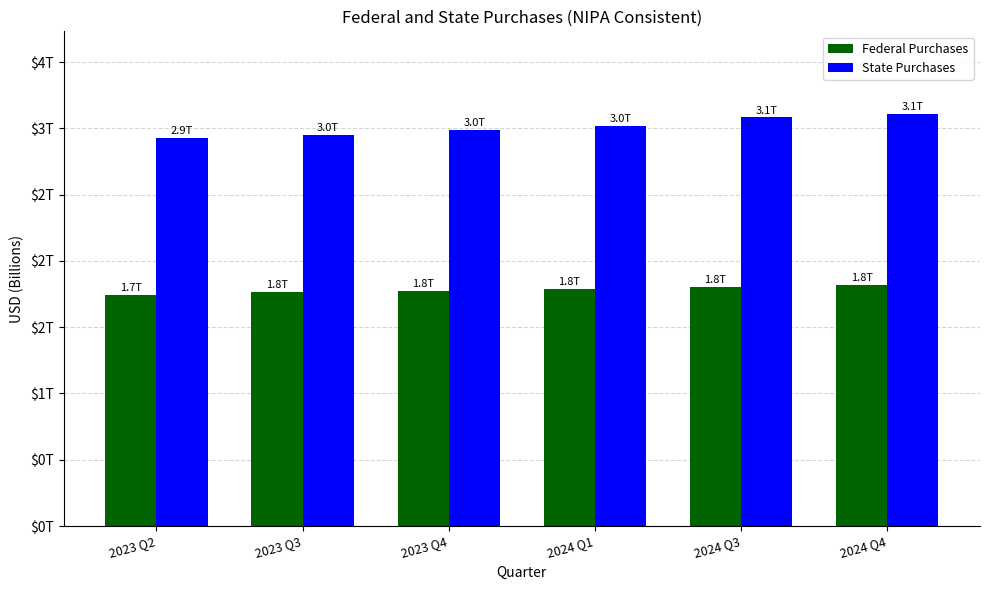

Does the chart contain stacked bars?

No